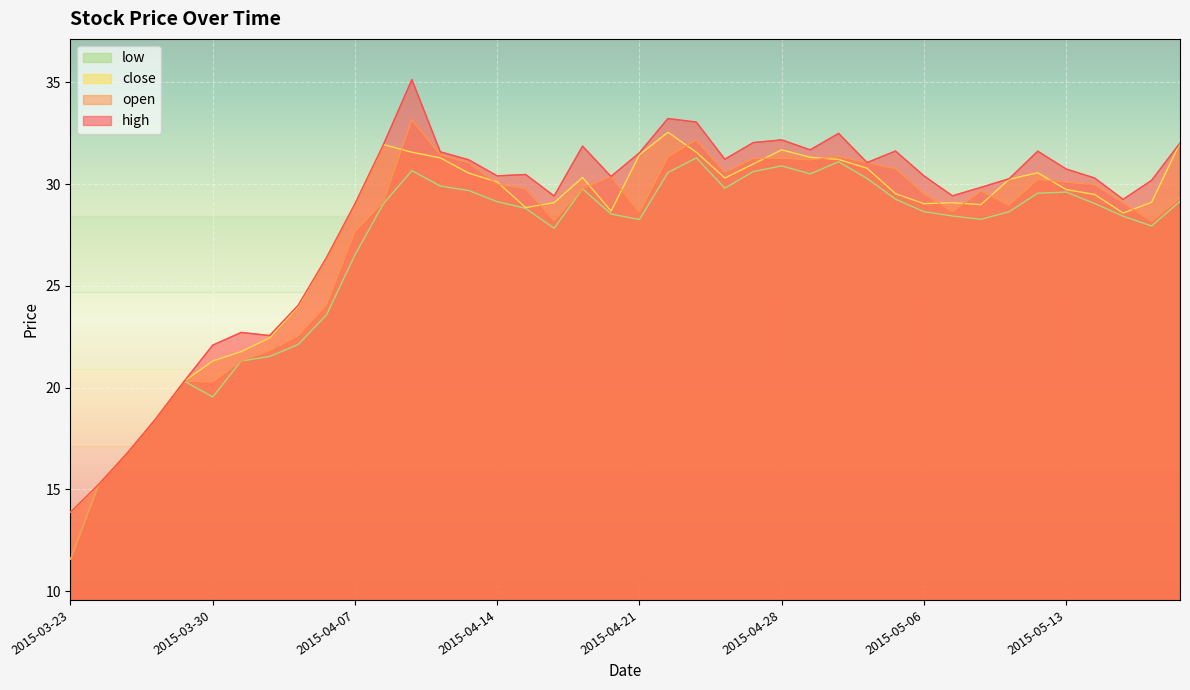

At which label does high reach its peak?

2015-04-09